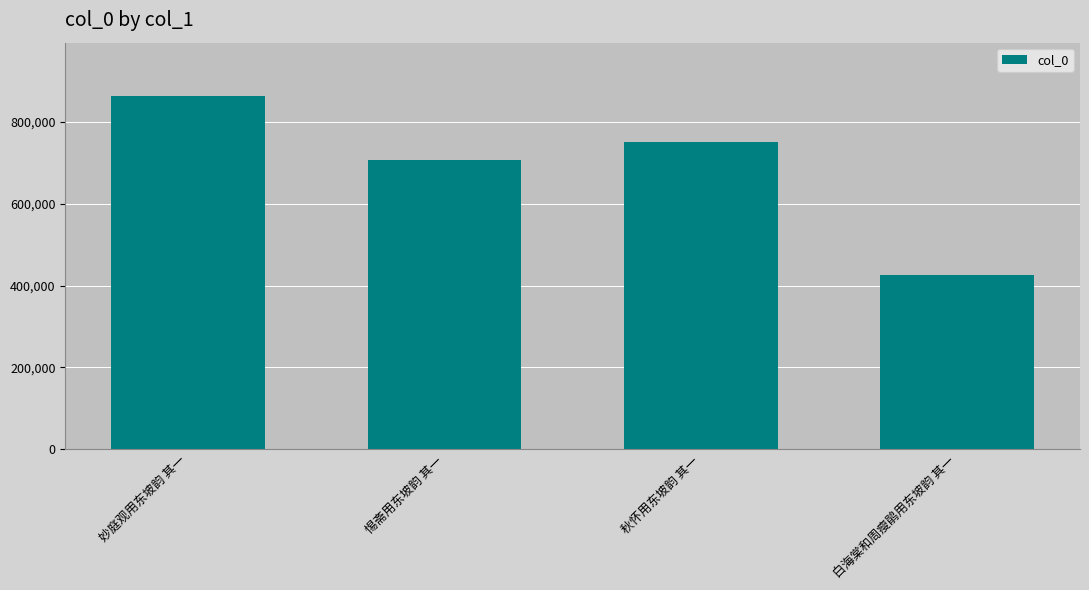

Reading left to right, list all the values displayed in this chart.

妙庭观用东坡韵 其一=864204	惕斋用东坡韵 其一=705800	秋怀用东坡韵 其一=751149	白海棠和周瘦鹃用东坡韵 其一=424773